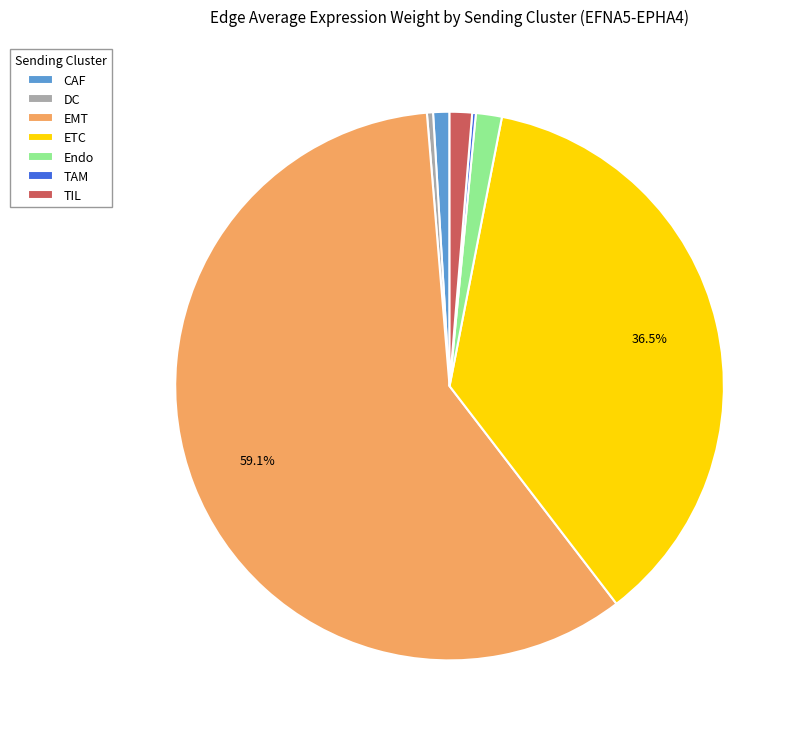

Which category has the biggest portion of the pie?

EMT